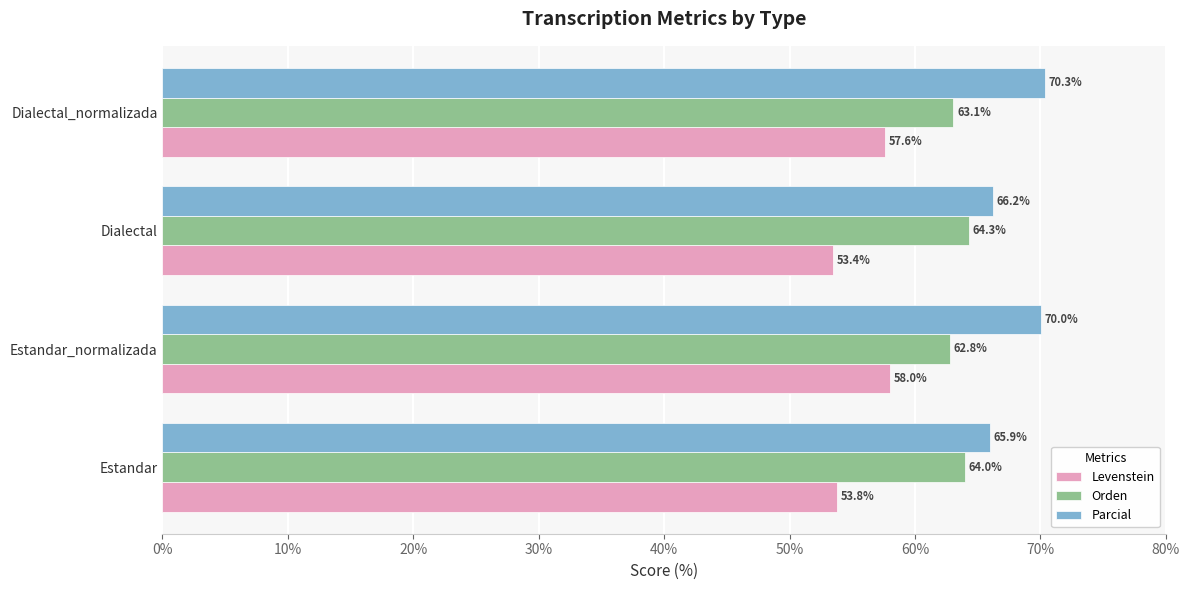

What is the maximum value for Parcial?

70.3